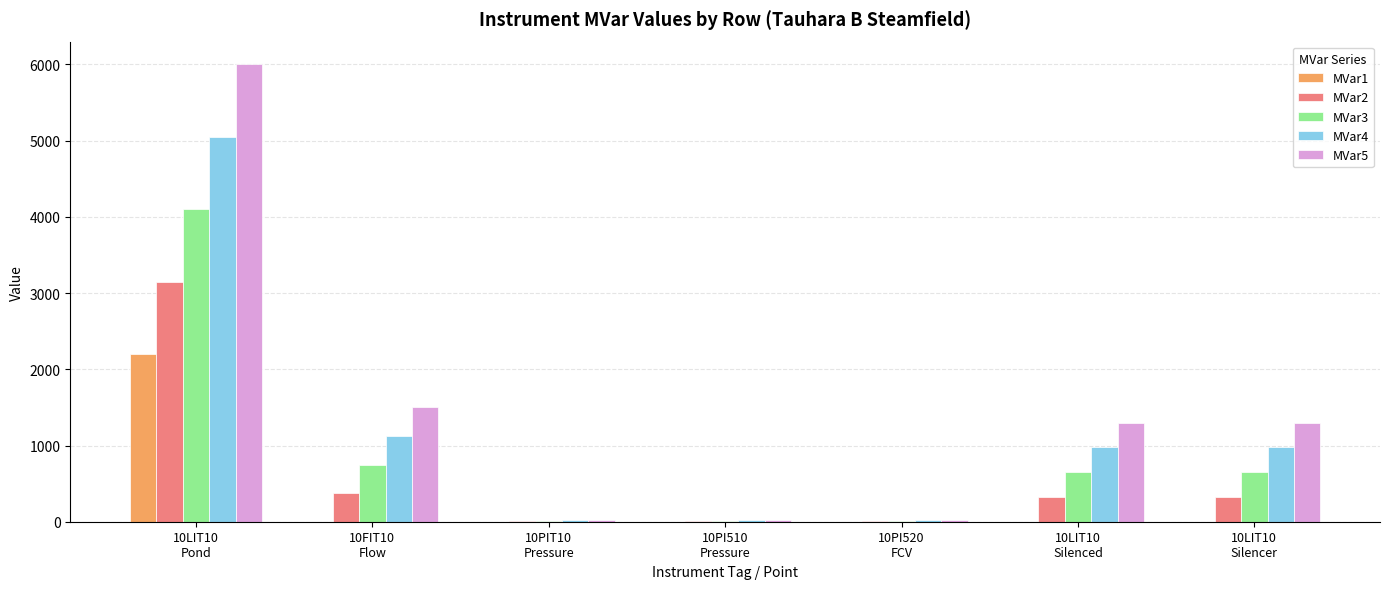

What is the greatest value displayed?

6000.0